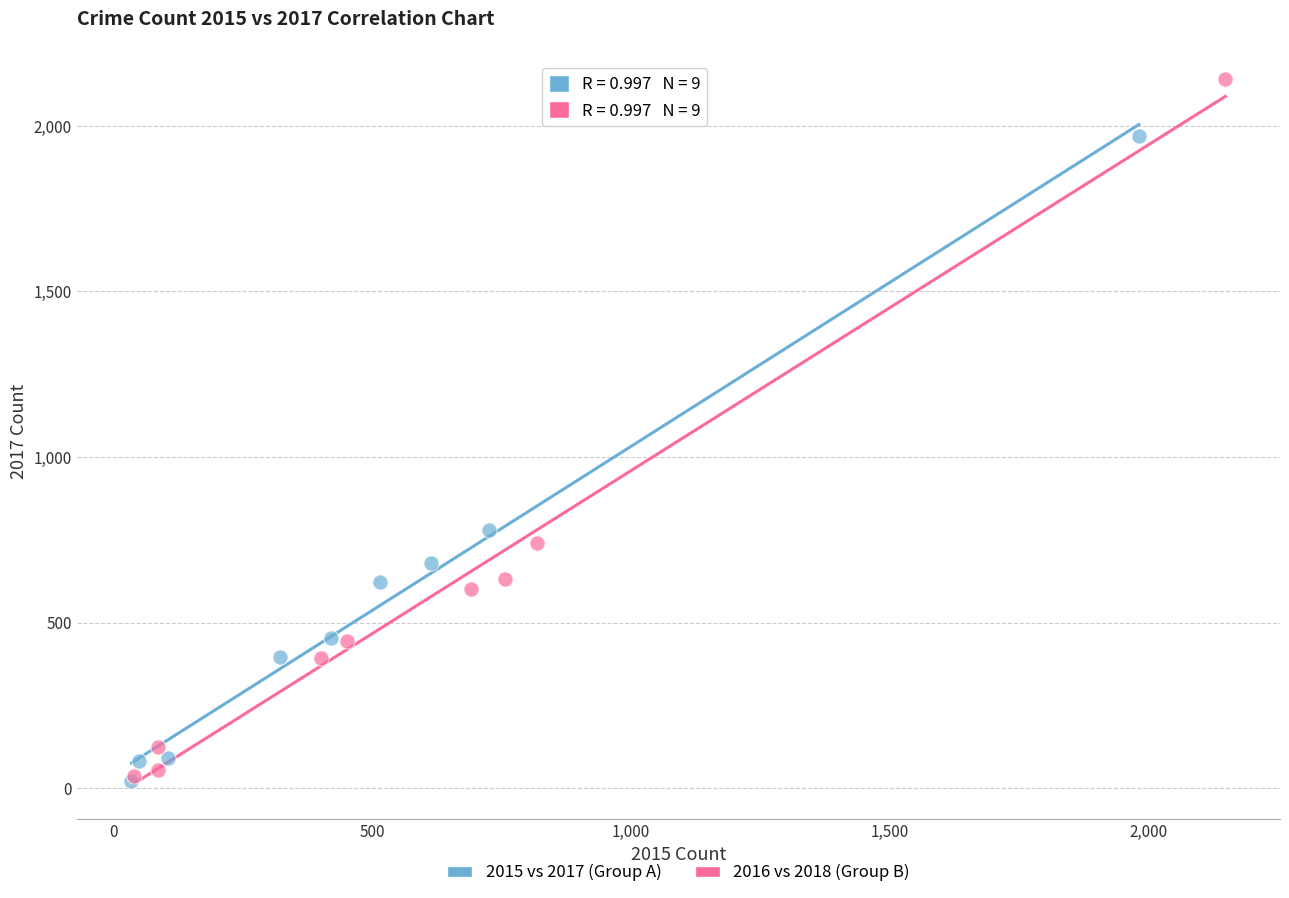

Which series contains the highest Y value?

2016 vs 2018 (Group B)